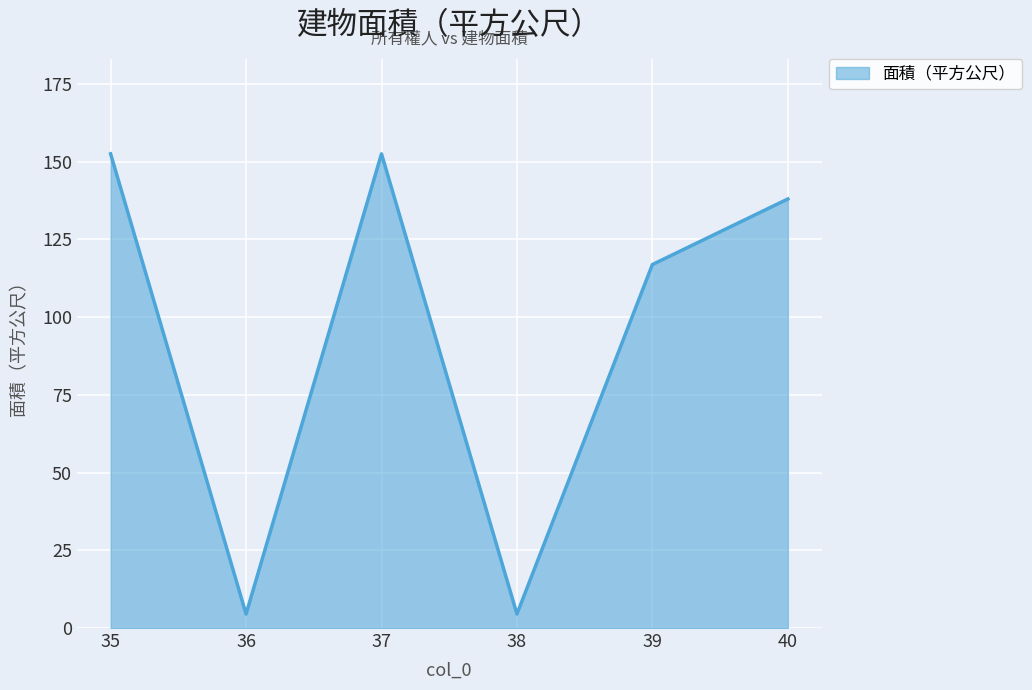

What is the difference between the second highest and second lowest values?

148.0